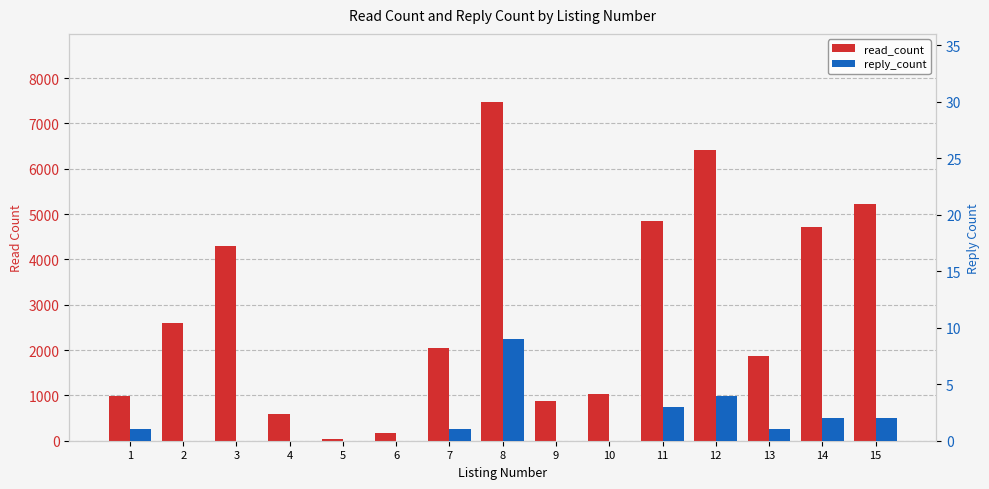

What is the greatest value displayed?

7480